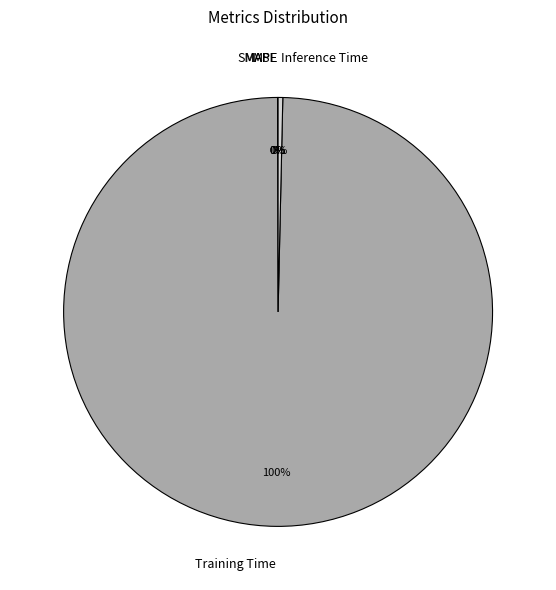

Which slice is the largest?

Training Time